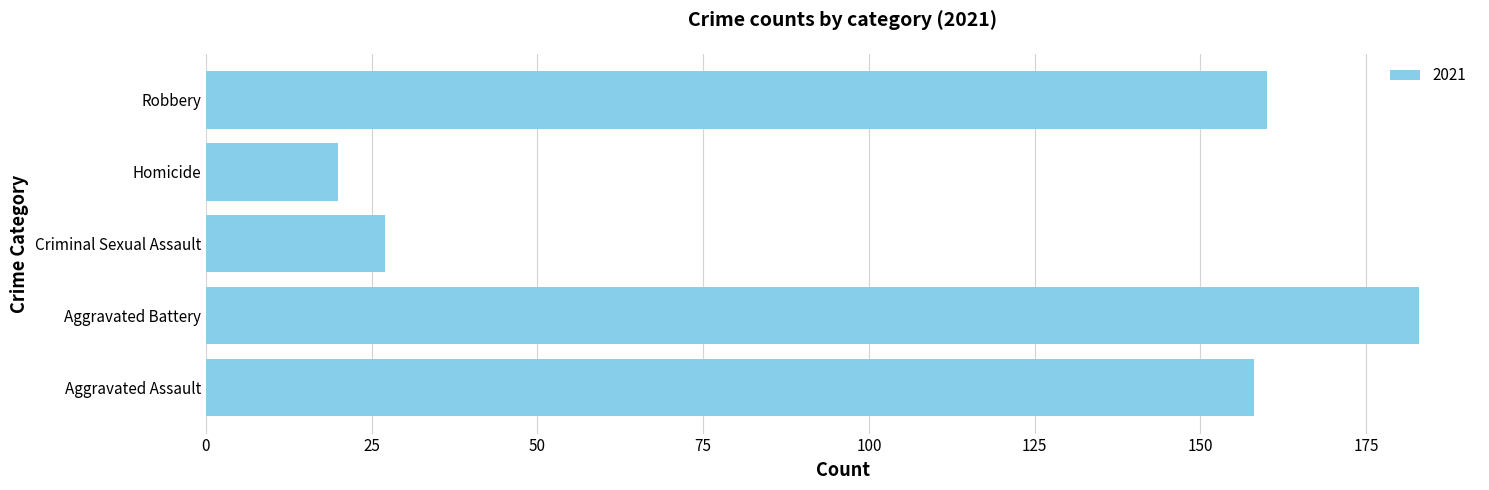

Are the bars horizontal?

Yes